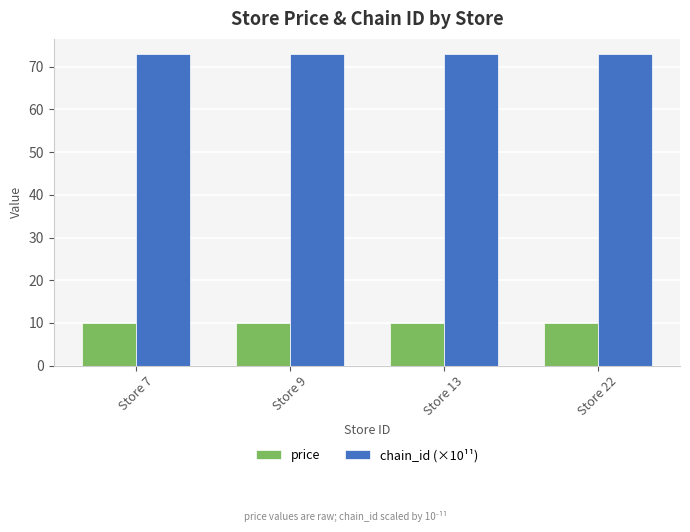

At how many categories does at least one series exceed 36?

4